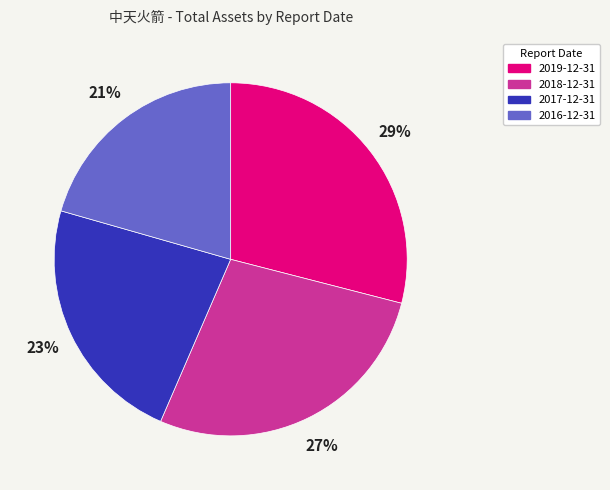

To the nearest percent, what percentage of the pie is 2016-12-31?

21%